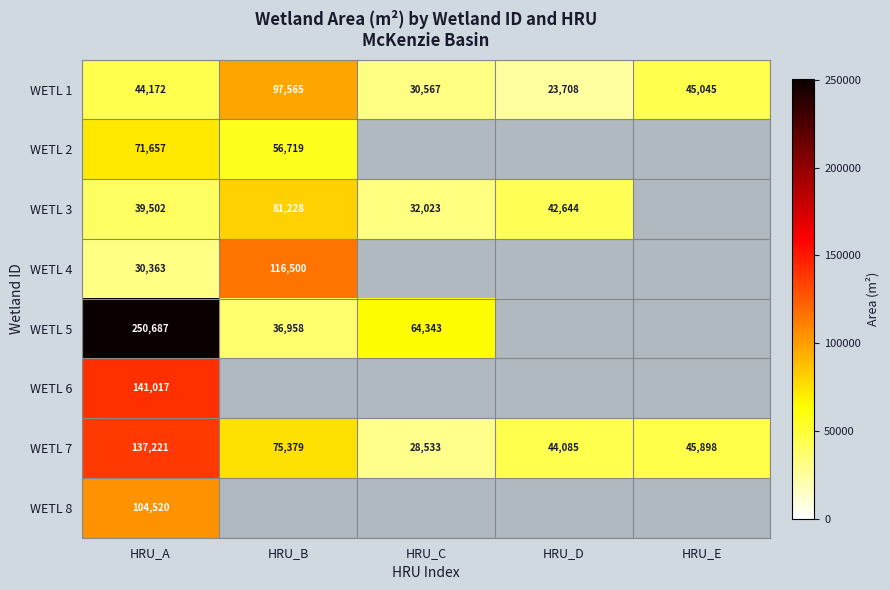

At which label is WETL 1 closest to 60636?

HRU_E